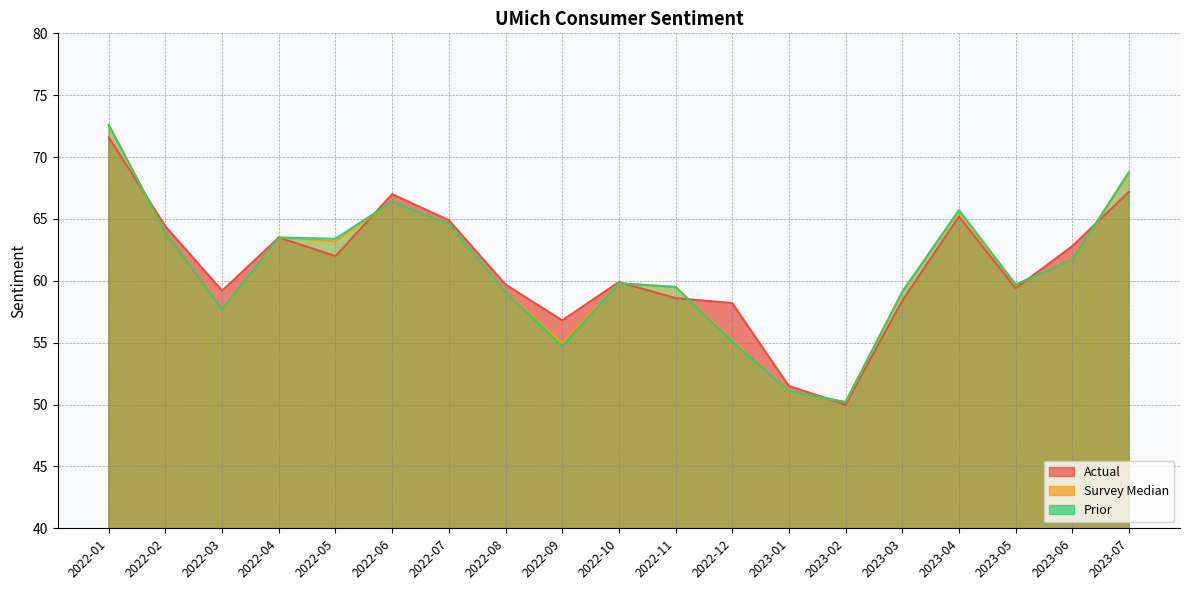

What is the minimum value shown in the chart?

50.0